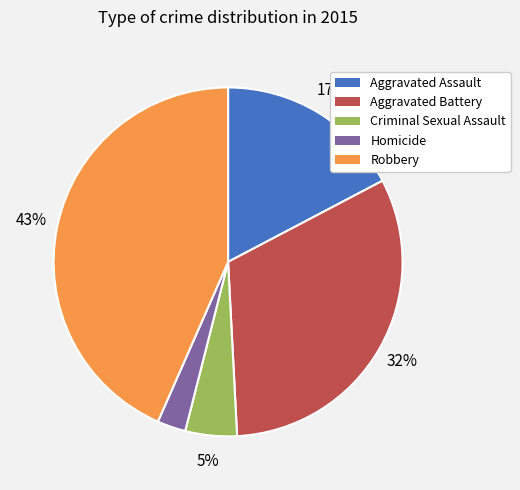

What is the smallest slice in the pie chart?

Homicide